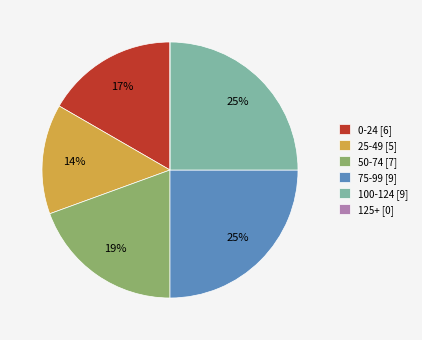

Does 50-74 [7] represent more than half of the total?

No